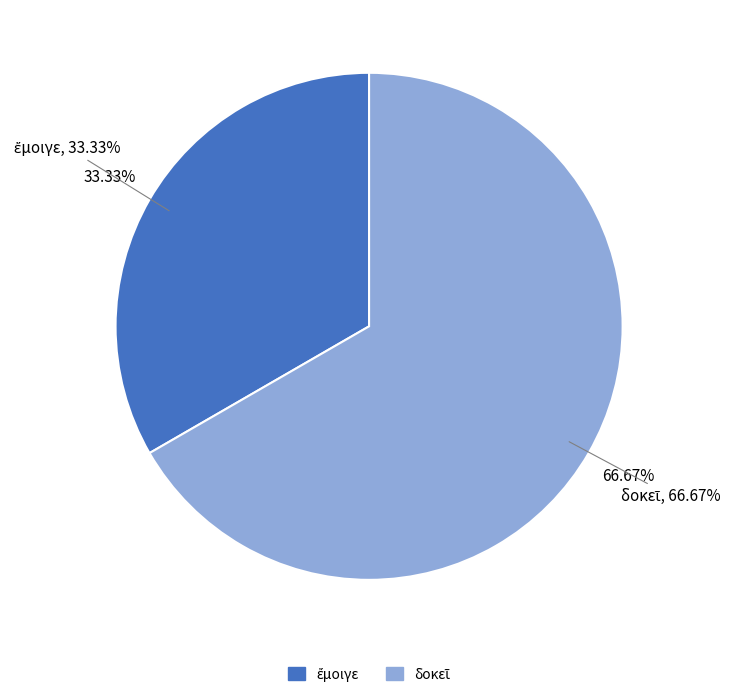

To the nearest percent, what percentage of the pie is ἔμοιγε?

33%